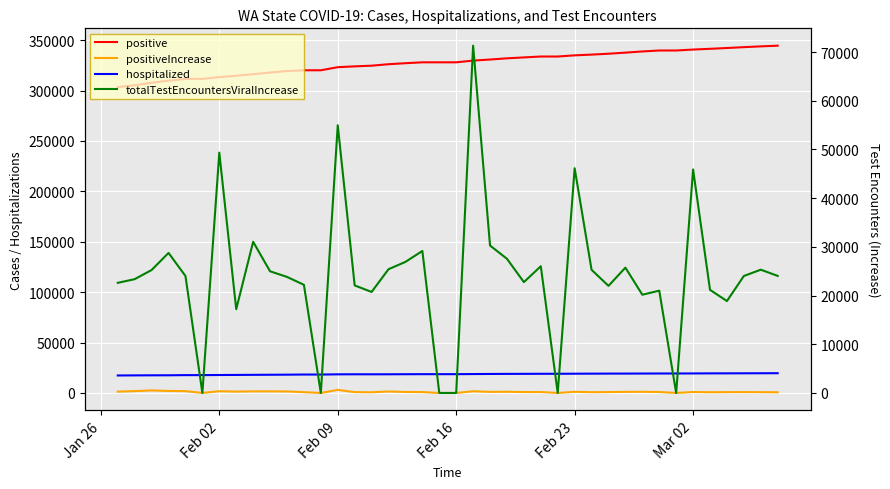

What is the maximum value shown in the chart?

344532